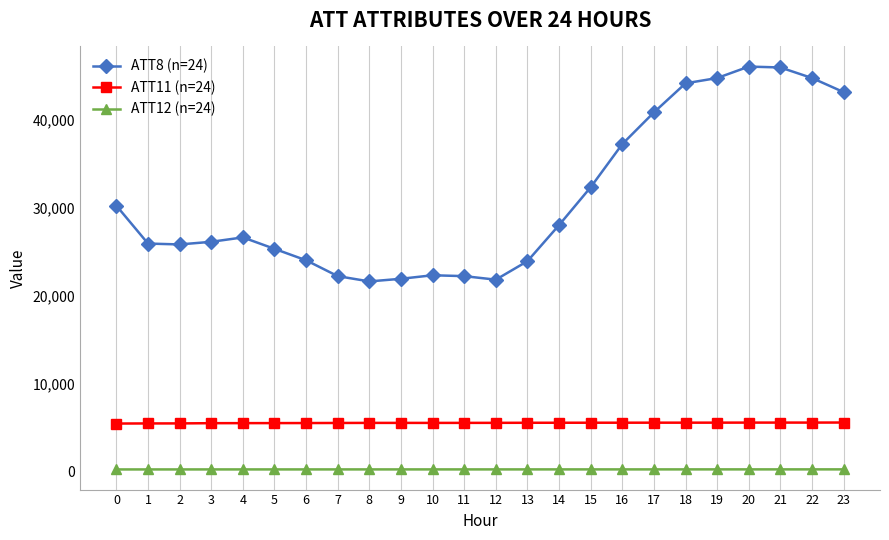

Is the value of ATT8 (n=24) at 8 greater than the value of ATT11 (n=24) at 22?

Yes